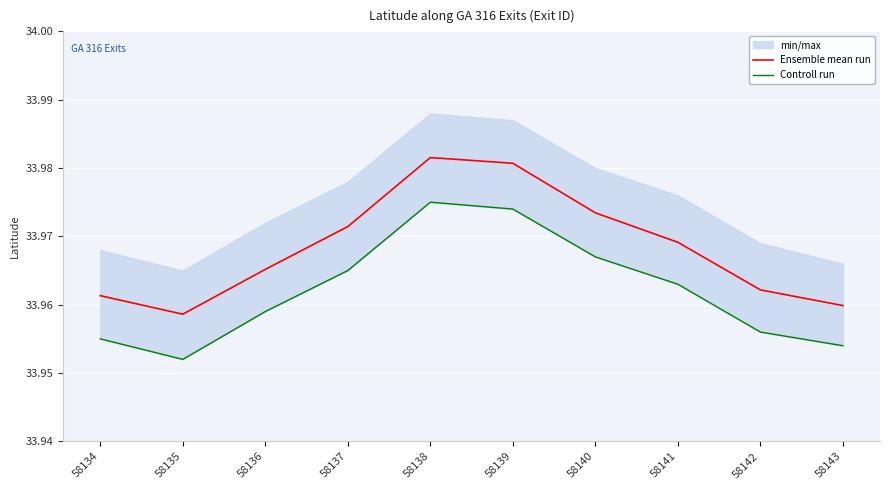

At how many categories does at least one series exceed 33?

10